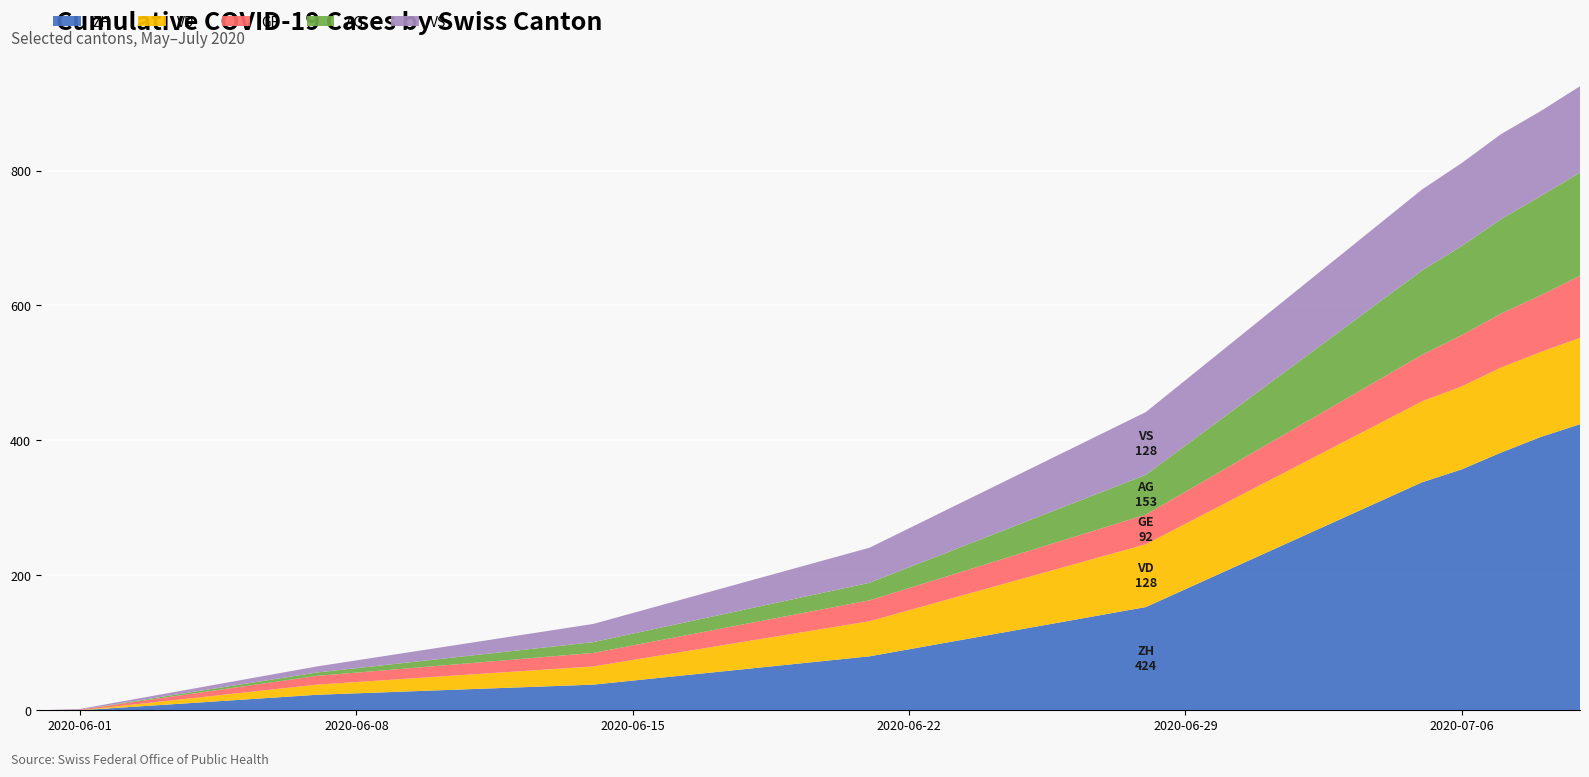

What is the highest value of the ZH series?

424